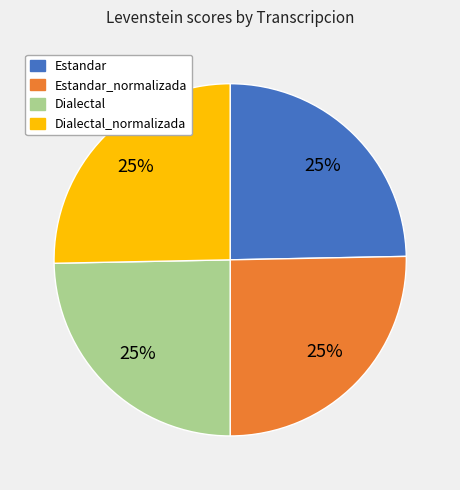

Does any single category account for the majority?

No